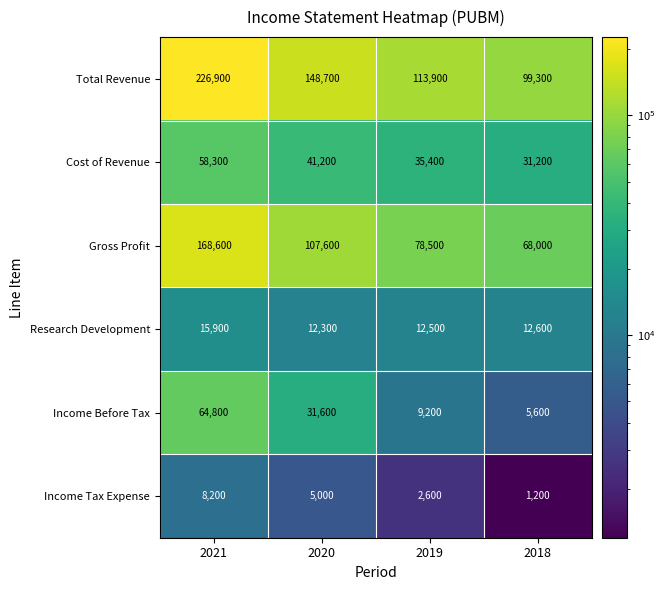

What is the sum of the Cost of Revenue values at 2020 and 2021?

99500